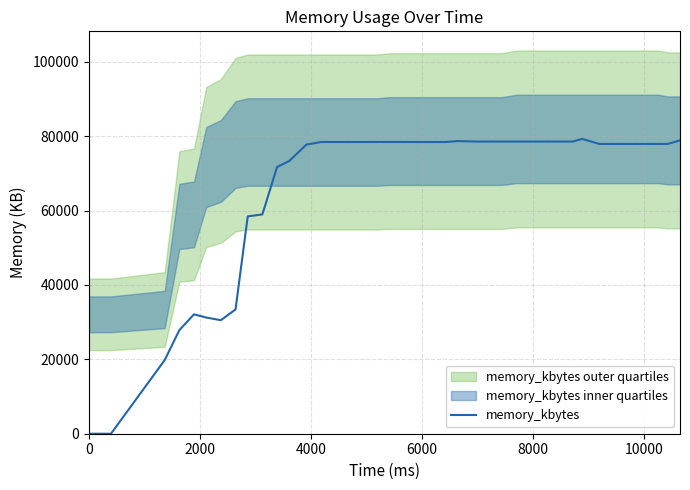

What is the highest value of the memory_kbytes series?

79252